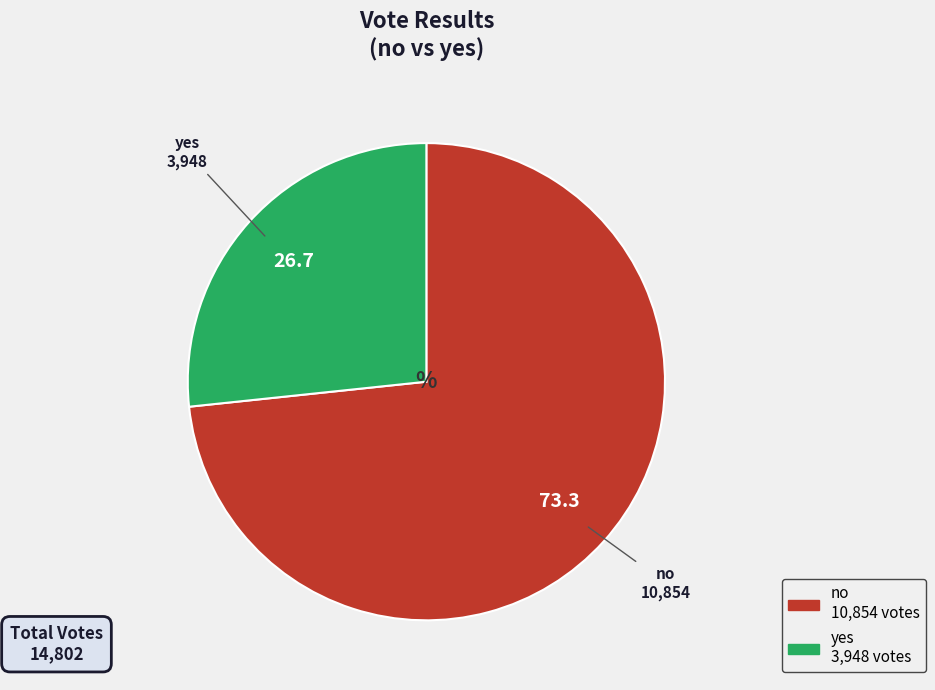

What is the ratio of the value at no to the value at yes?

2.7